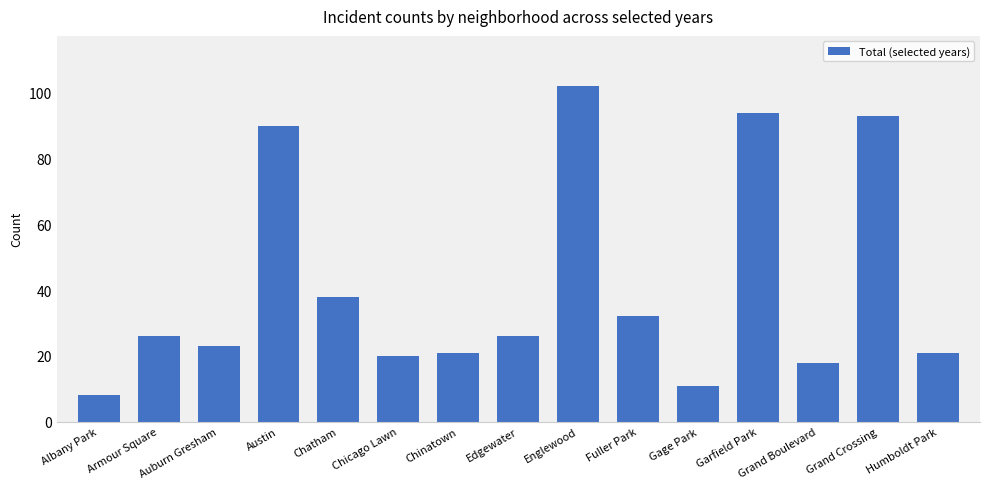

What is the sum of all values?

623